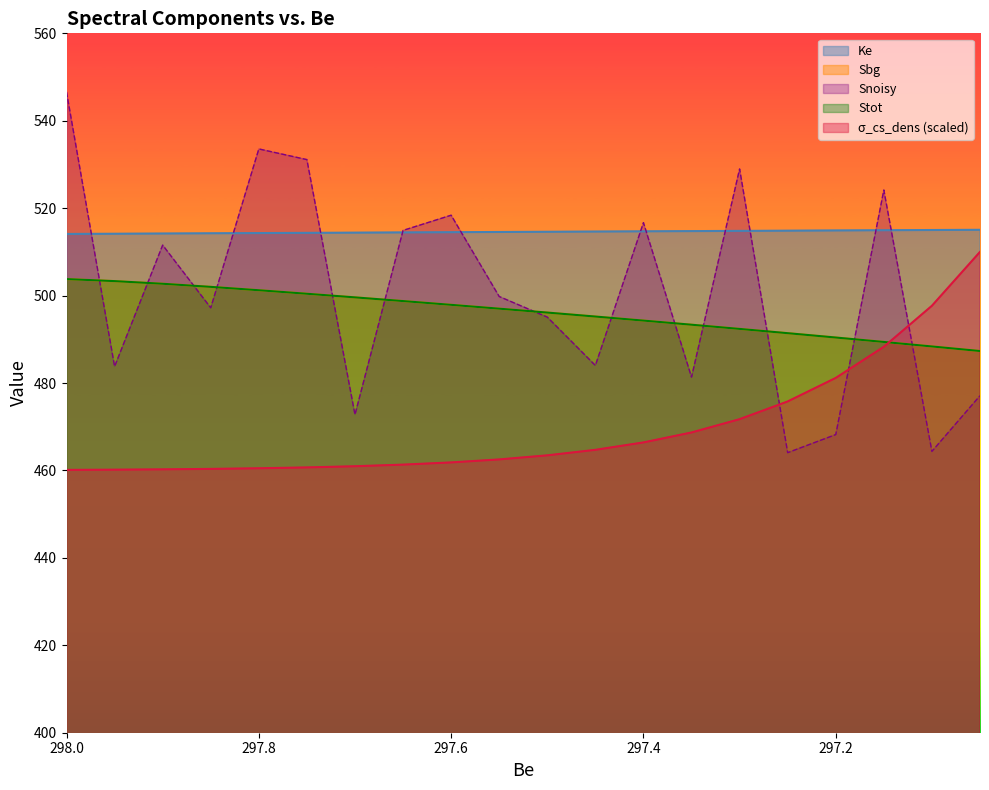

What position from the right is 298.0?

20